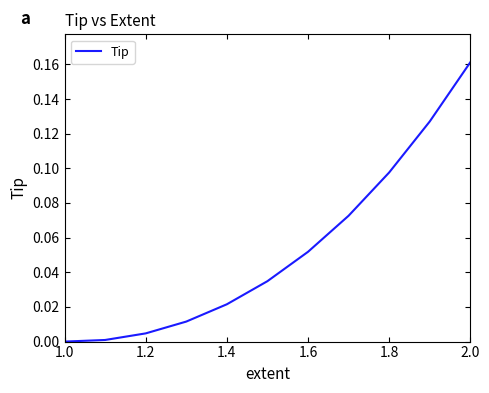

What is the greatest value displayed?

0.2